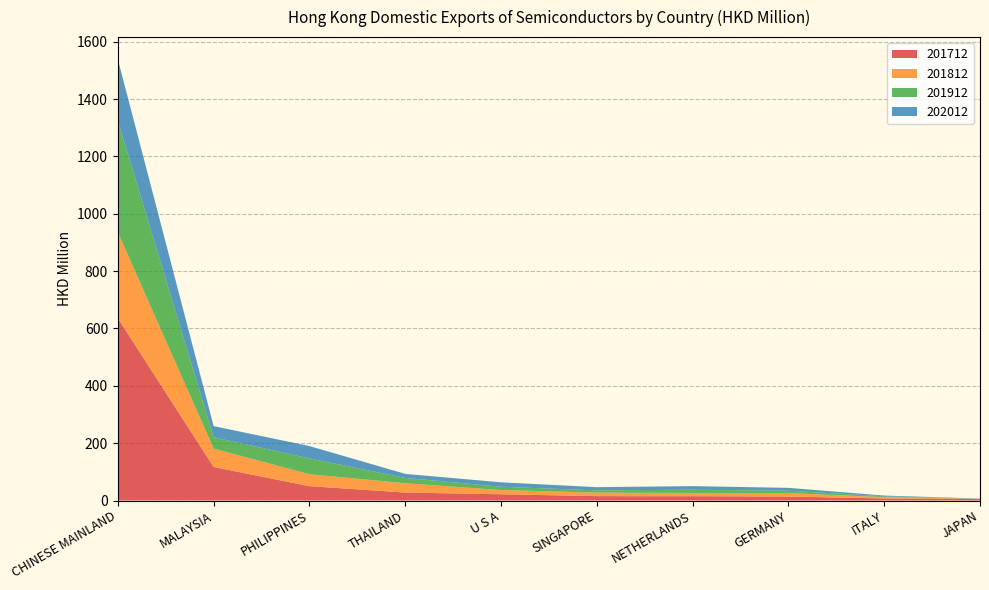

Reading right to left, transcribe all the data shown in this chart.

201712: JAPAN=5.9	ITALY=7.1	GERMANY=13.9	NETHERLANDS=15.1	SINGAPORE=15.3	U S A=21.8	THAILAND=27.8	PHILIPPINES=50.0	MALAYSIA=117.0	CHINESE MAINLAND=636.0
201812: JAPAN=0.2	ITALY=4.7	GERMANY=12.0	NETHERLANDS=11.3	SINGAPORE=12.4	U S A=14.7	THAILAND=32.5	PHILIPPINES=41.8	MALAYSIA=64.1	CHINESE MAINLAND=299.5
201912: JAPAN=0.2	ITALY=2.9	GERMANY=8.3	NETHERLANDS=11.3	SINGAPORE=7.8	U S A=11.6	THAILAND=18.6	PHILIPPINES=55.1	MALAYSIA=39.4	CHINESE MAINLAND=389.4
202012: JAPAN=0.6	ITALY=2.6	GERMANY=9.9	NETHERLANDS=12.5	SINGAPORE=11.2	U S A=15.4	THAILAND=14.1	PHILIPPINES=43.1	MALAYSIA=39.0	CHINESE MAINLAND=214.4